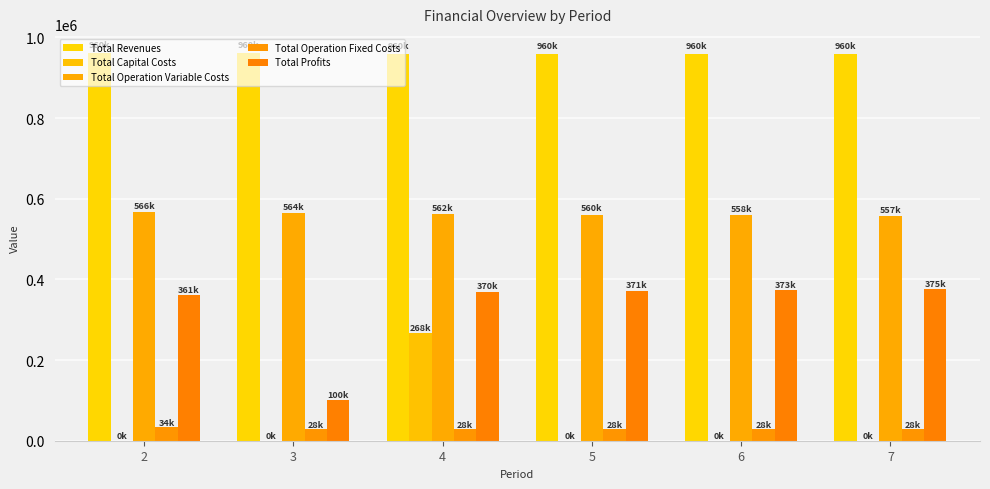

Reading right to left, transcribe all the data shown in this chart.

Total Revenues: 7=959778.3	6=959778.3	5=959778.3	4=959778.3	3=960480.8	2=960480.8
Total Capital Costs: 7=0.0	6=0.0	5=0.0	4=268000.0	3=0.0	2=0.0
Total Operation Variable Costs: 7=556597.4	6=558422.0	5=560244.1	4=562063.6	3=563880.5	2=566109.1
Total Operation Fixed Costs: 7=28163.1	6=28163.1	5=28163.1	4=28163.1	3=28163.1	2=33627.6
Total Profits: 7=375017.7	6=373193.2	5=371371.1	4=369551.6	3=99734.6	2=360744.1